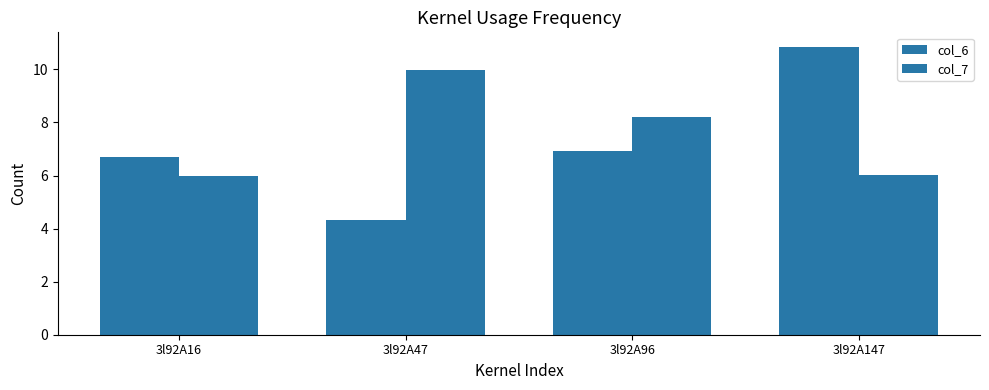

Which series has the widest spread of values?

col_6